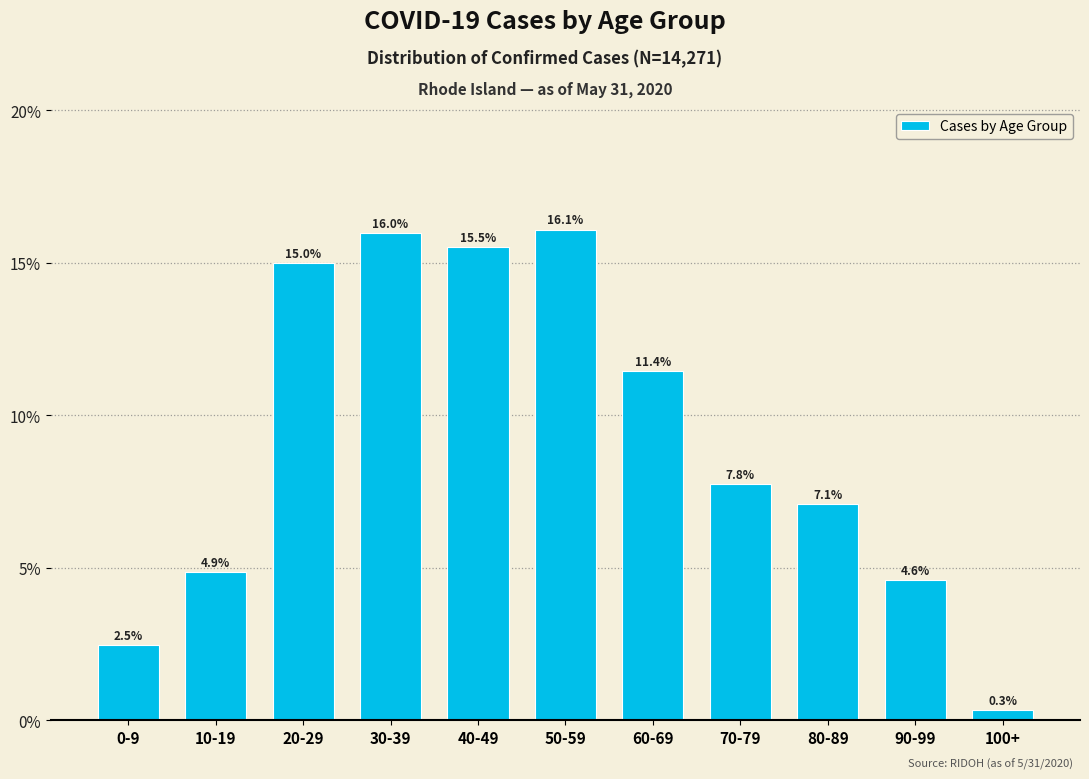

Reading left to right, list all the values displayed in this chart.

0-9=2.5	10-19=4.9	20-29=15.0	30-39=16.0	40-49=15.5	50-59=16.1	60-69=11.4	70-79=7.8	80-89=7.1	90-99=4.6	100+=0.3